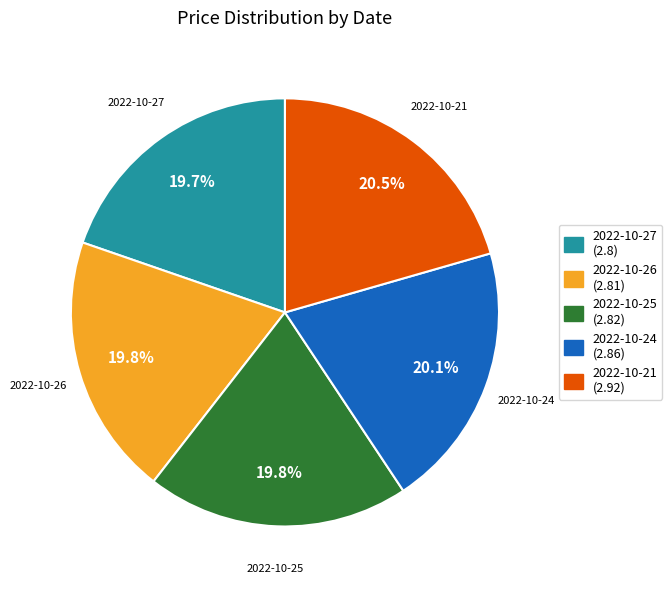

What percentage is NOT represented by 2022-10-25?

80.2%